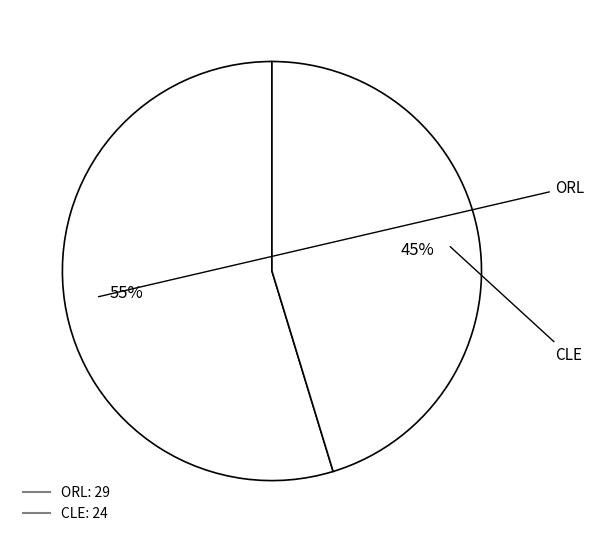

What is the total percentage of CLE and ORL?

100.0%